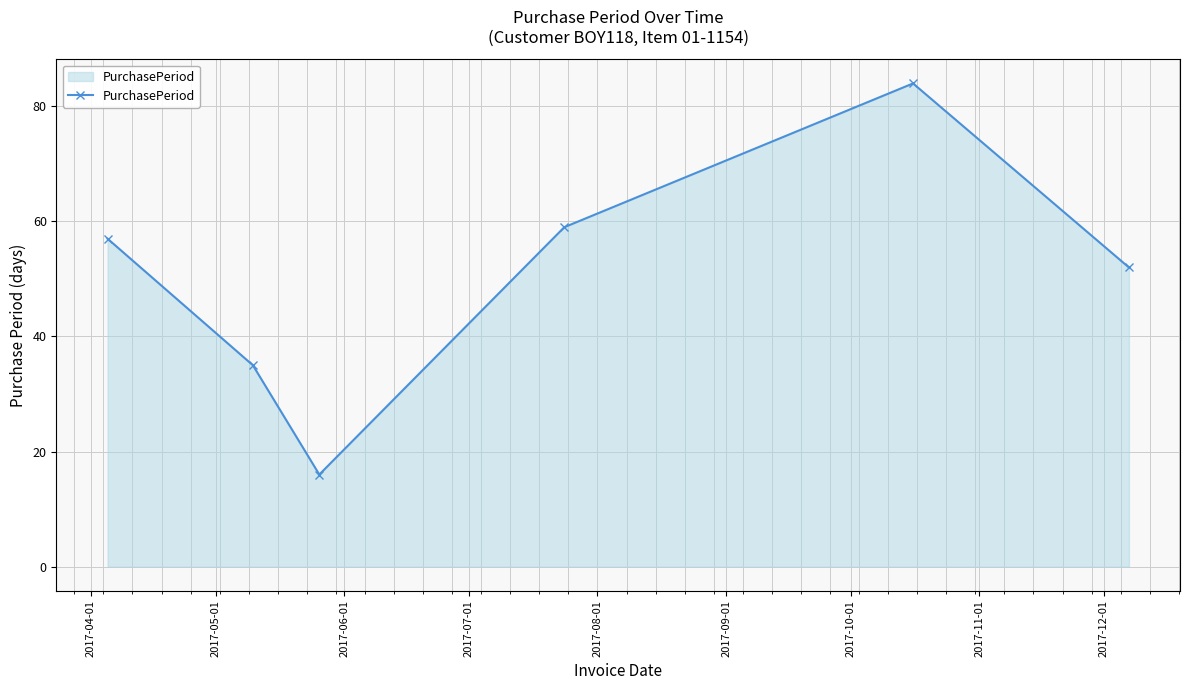

How many data points are less than 57?

3